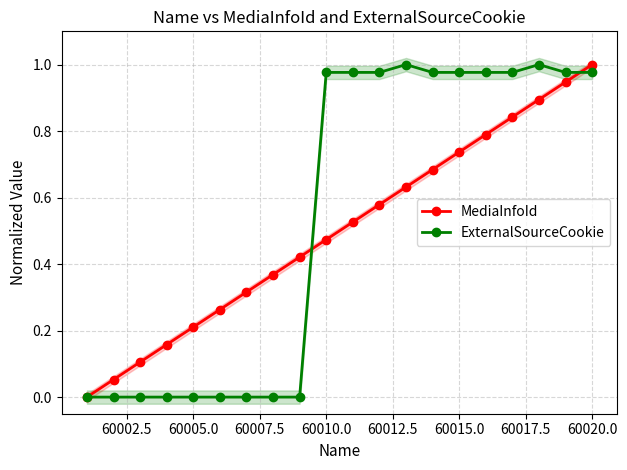

What are all the series names shown in the legend?

MediaInfoId, ExternalSourceCookie